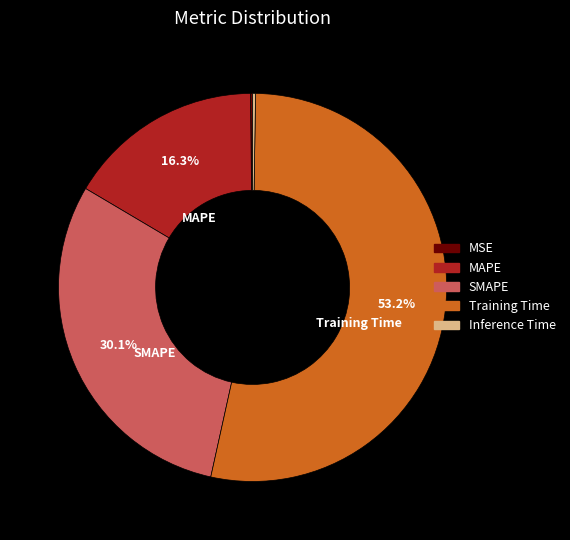

Is there any slice that represents more than half of the pie?

Yes